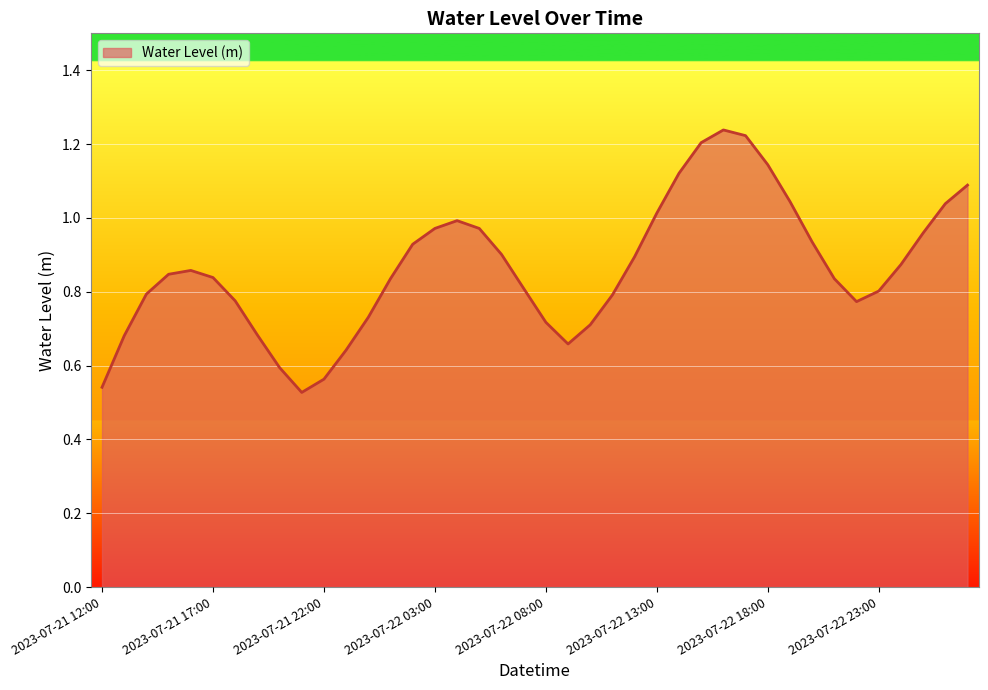

How many lines are shown in the chart?

1